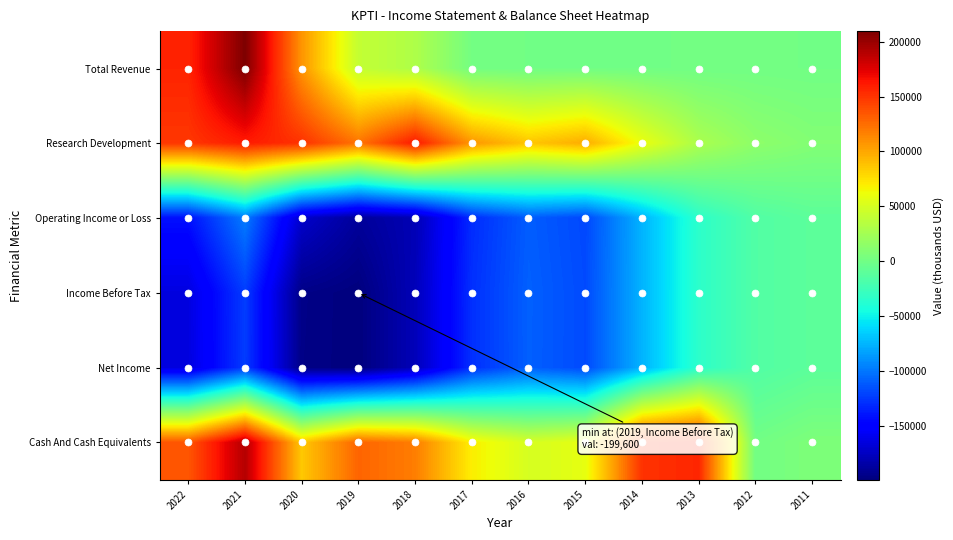

What is the greatest value displayed?

209800